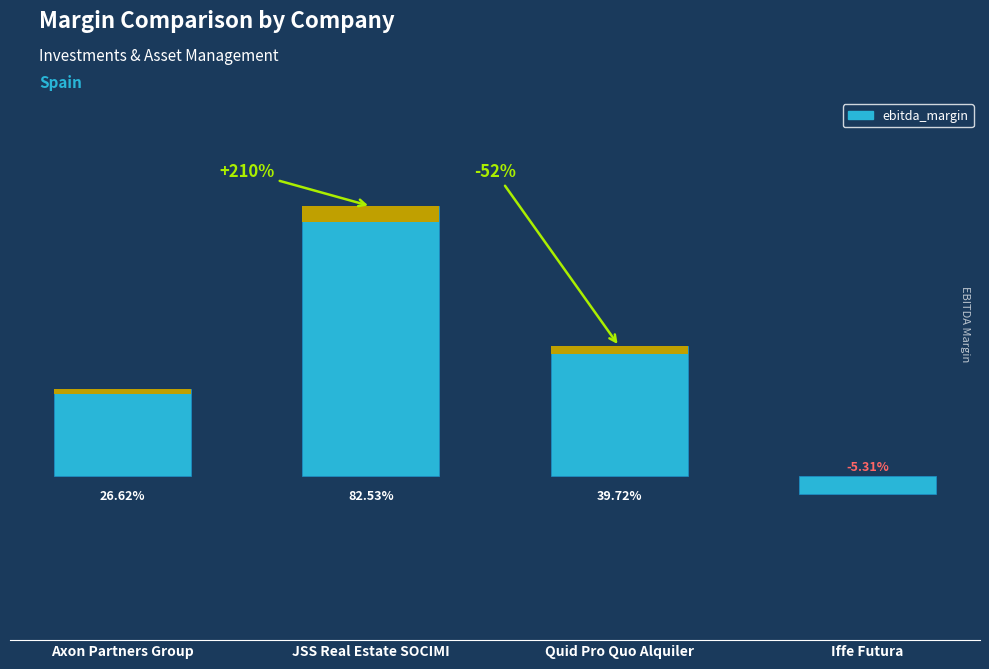

What is the label of the 2nd bar from the left?

JSS Real Estate SOCIMI